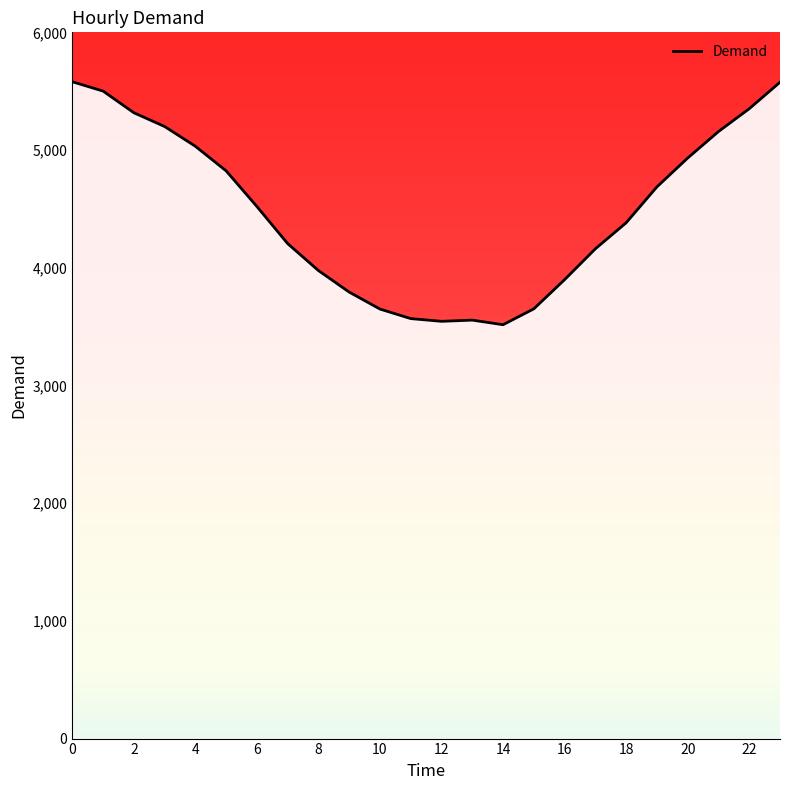

What is the minimum value shown in the chart?

3516